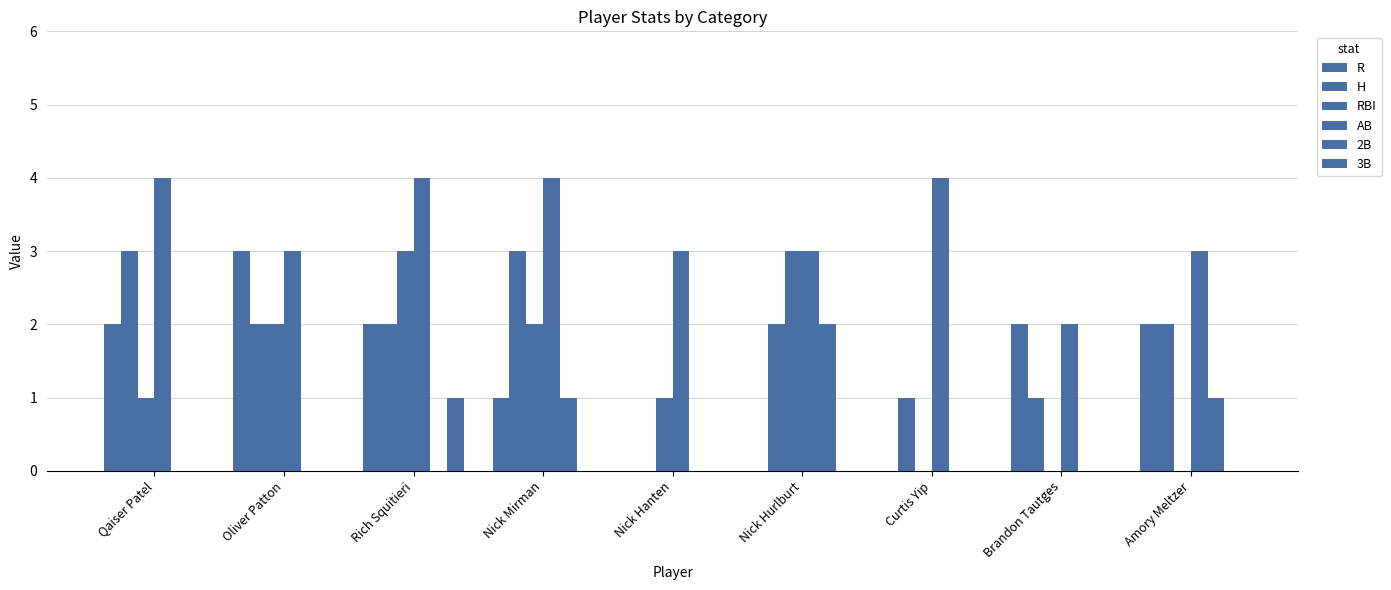

Where is R nearest to the value 1?

Nick Mirman